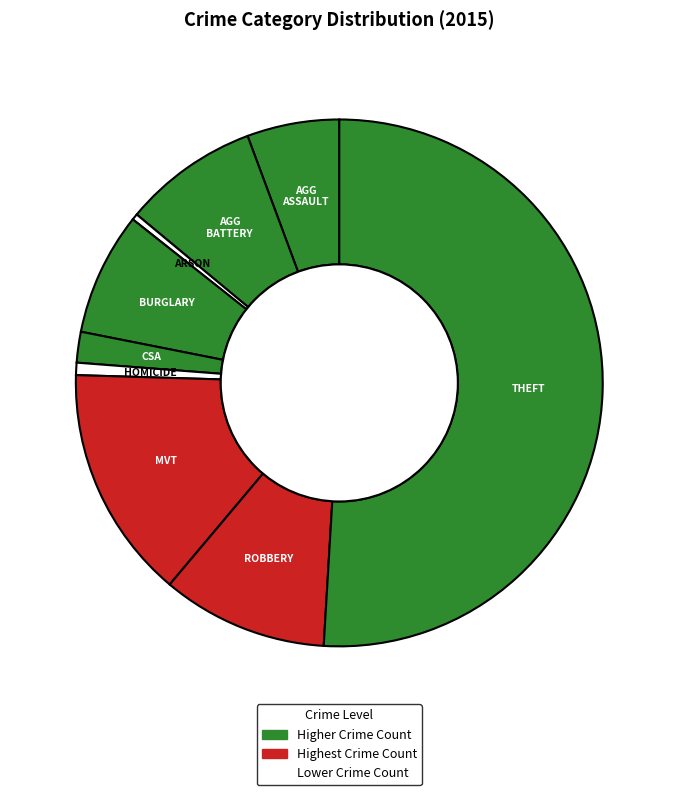

Does any single category account for the majority?

Yes